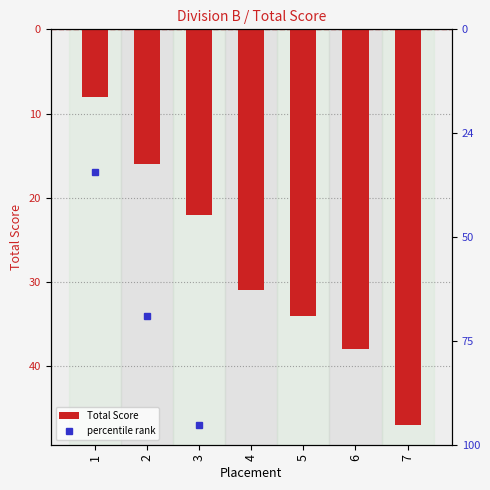

Which series has the widest spread of values?

percentile rank